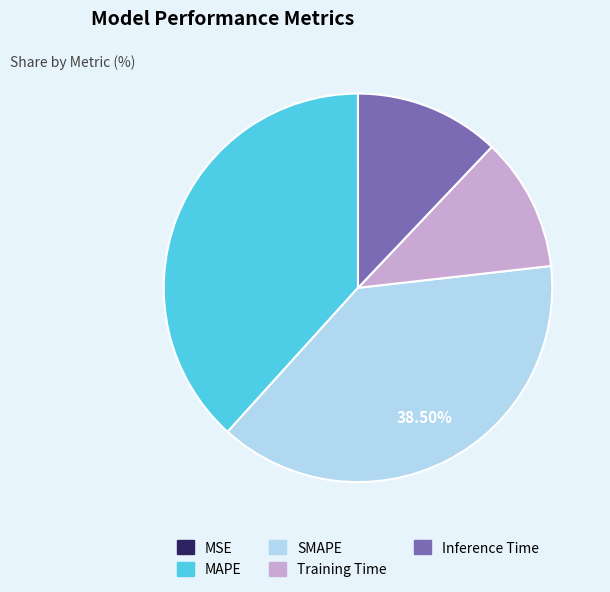

Is Inference Time the majority of the pie?

No